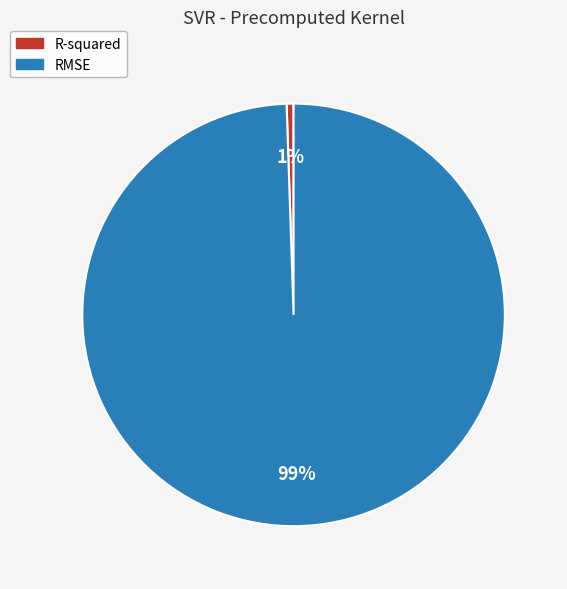

Which category has the biggest portion of the pie?

RMSE